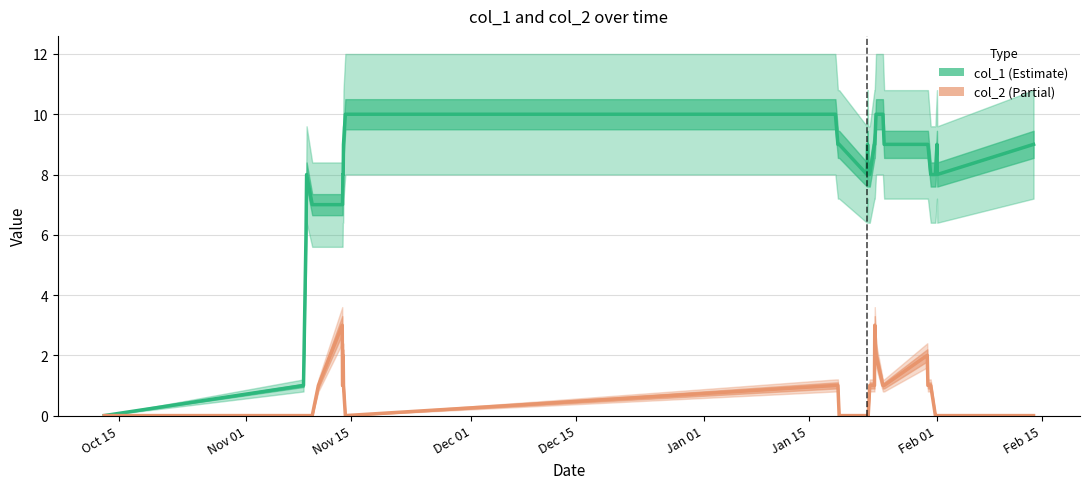

True or false: col_2 and col_1 intersect in this chart.

False